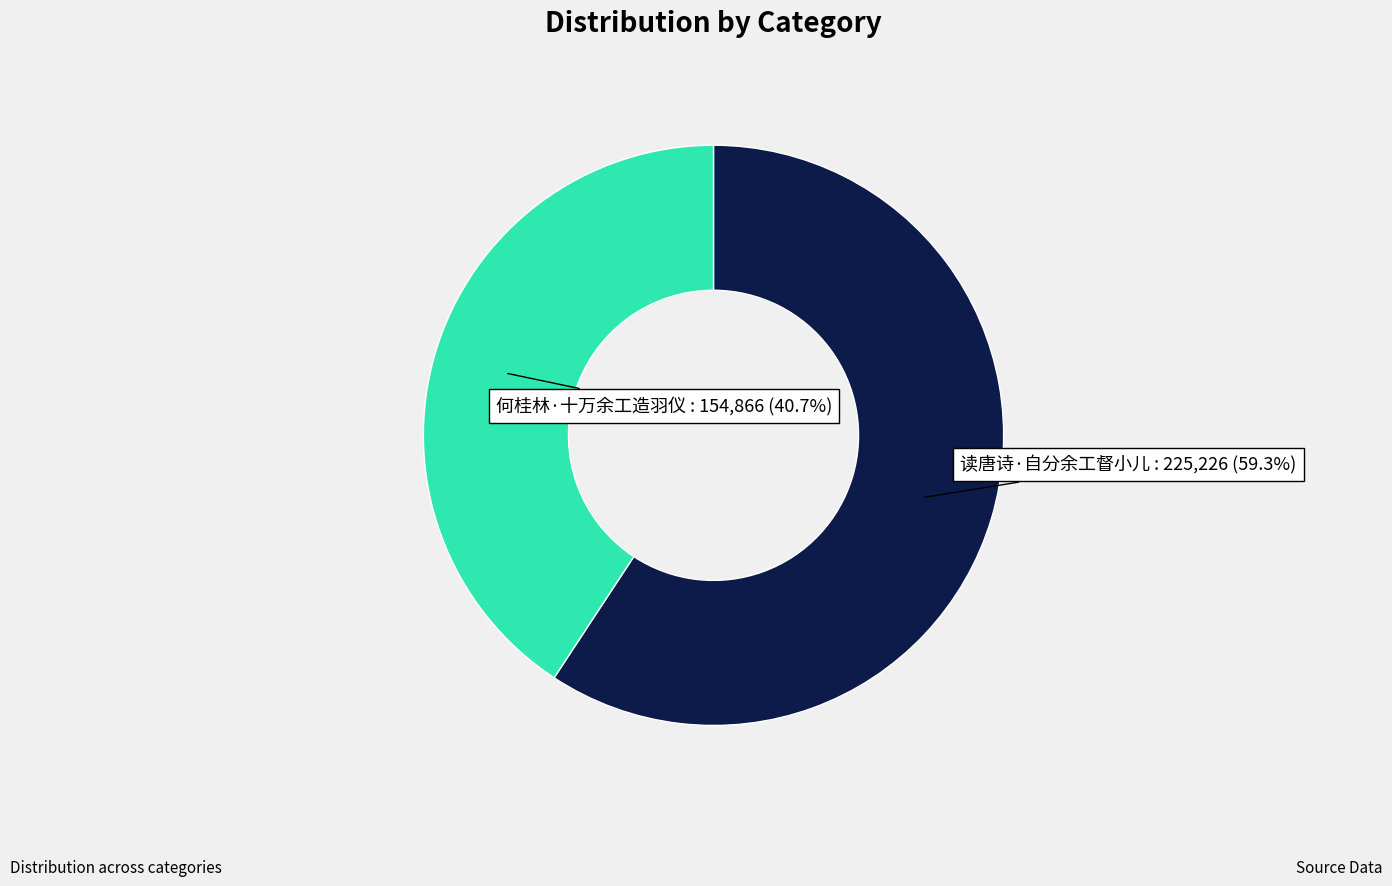

To the nearest percent, what percentage of the pie is 何桂林·十万余工造羽仪?

41%